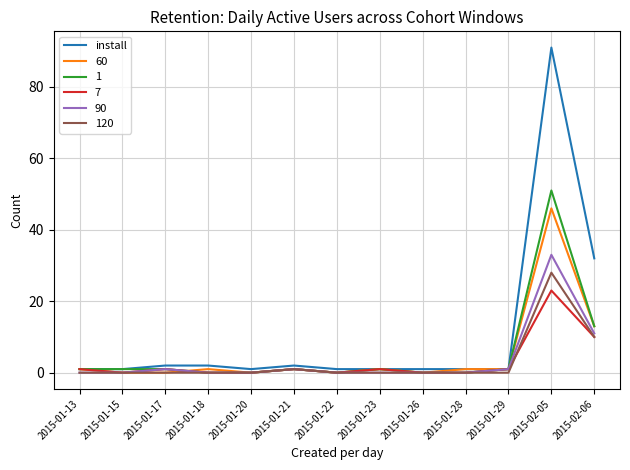

At which category is the sum across all series the highest?

2015-02-05